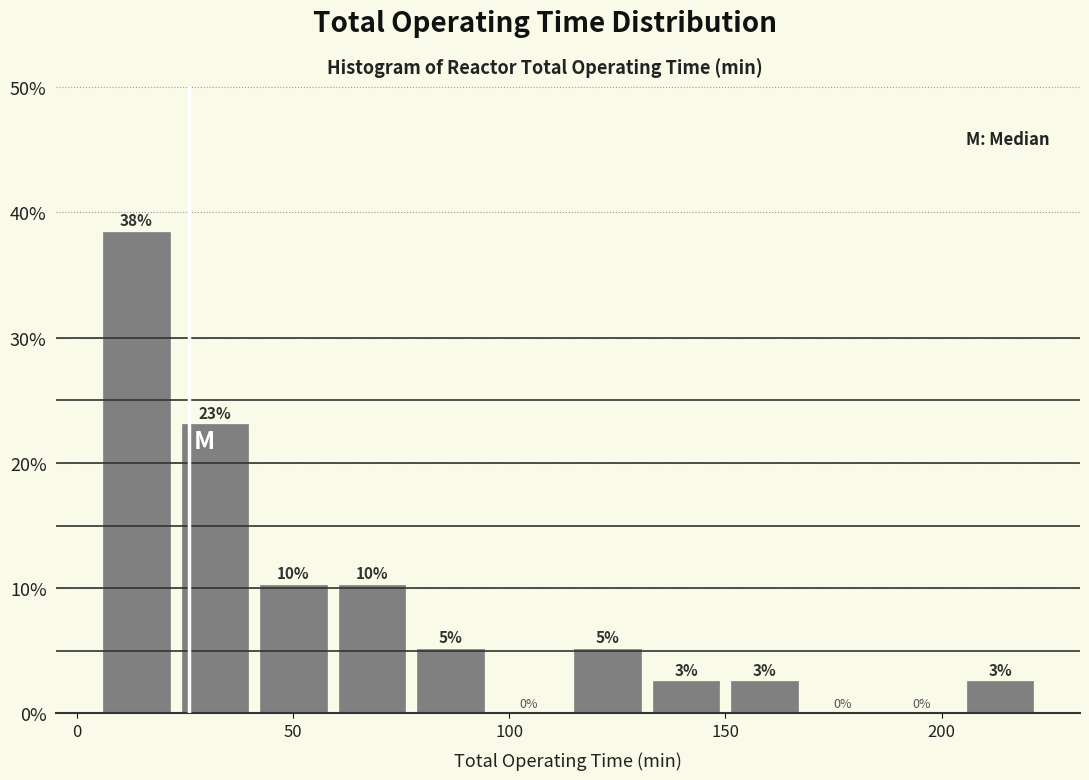

Around what value on the x-axis is the tallest bar? Give the approximate position of its centre, as read against the axis.

15